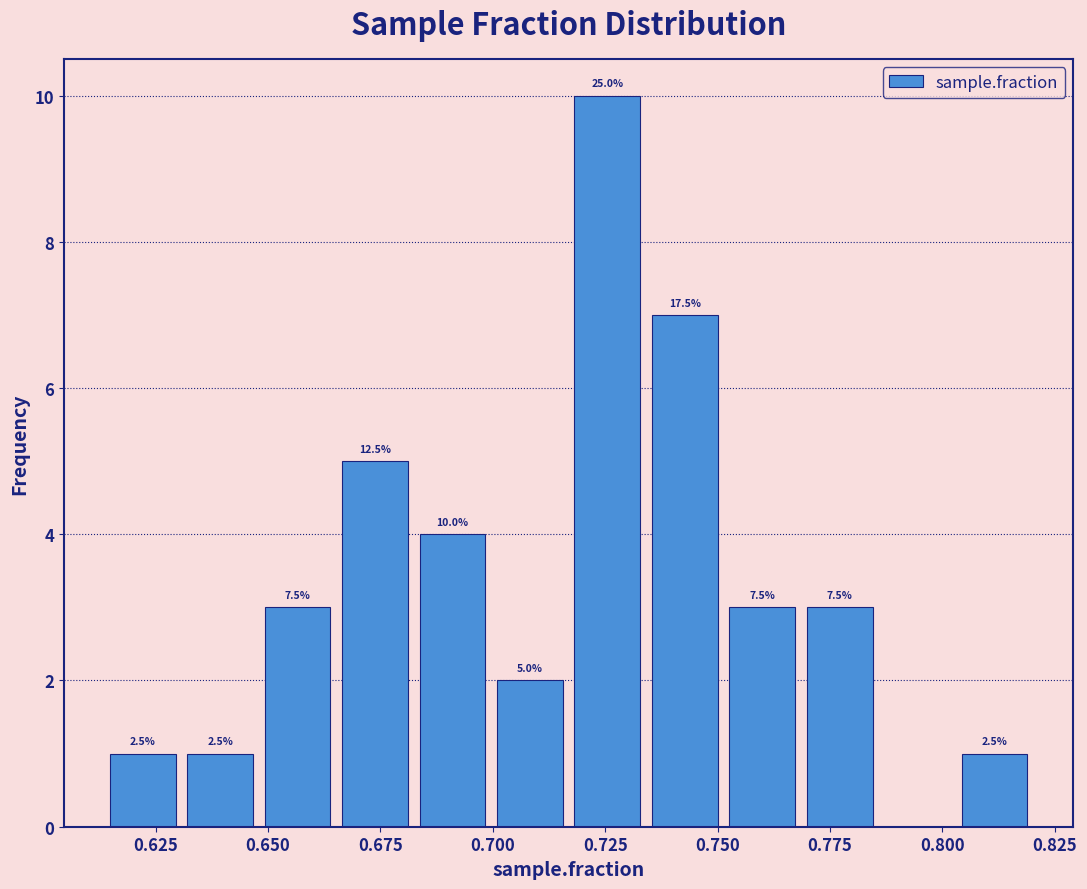

Read against the x-axis, roughly where is the centre of the tallest bar?

0.725